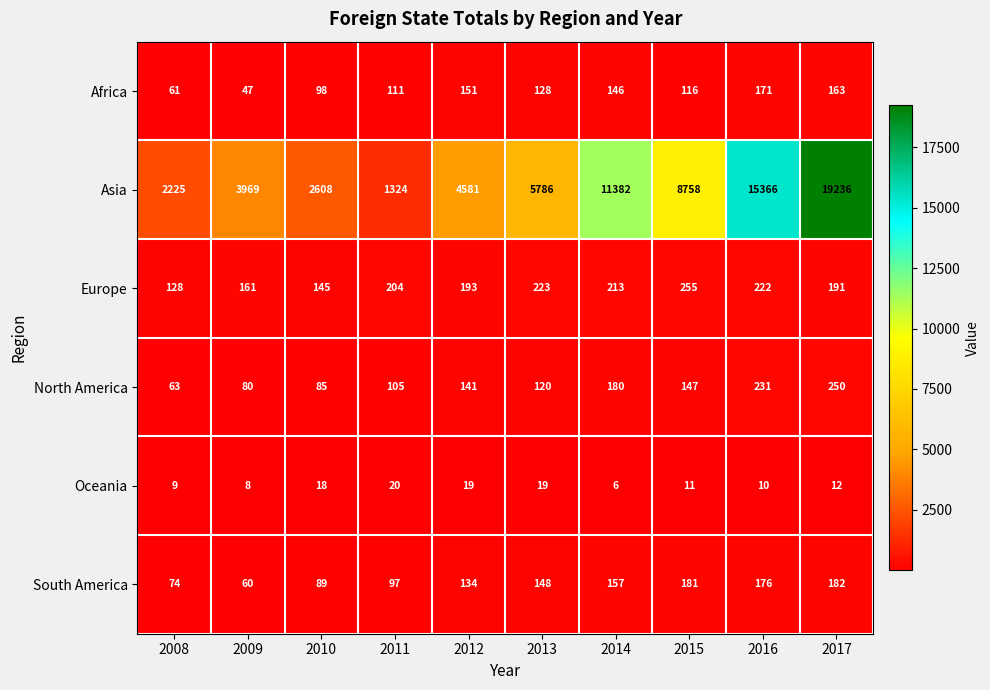

What is the minimum value shown in the chart?

6